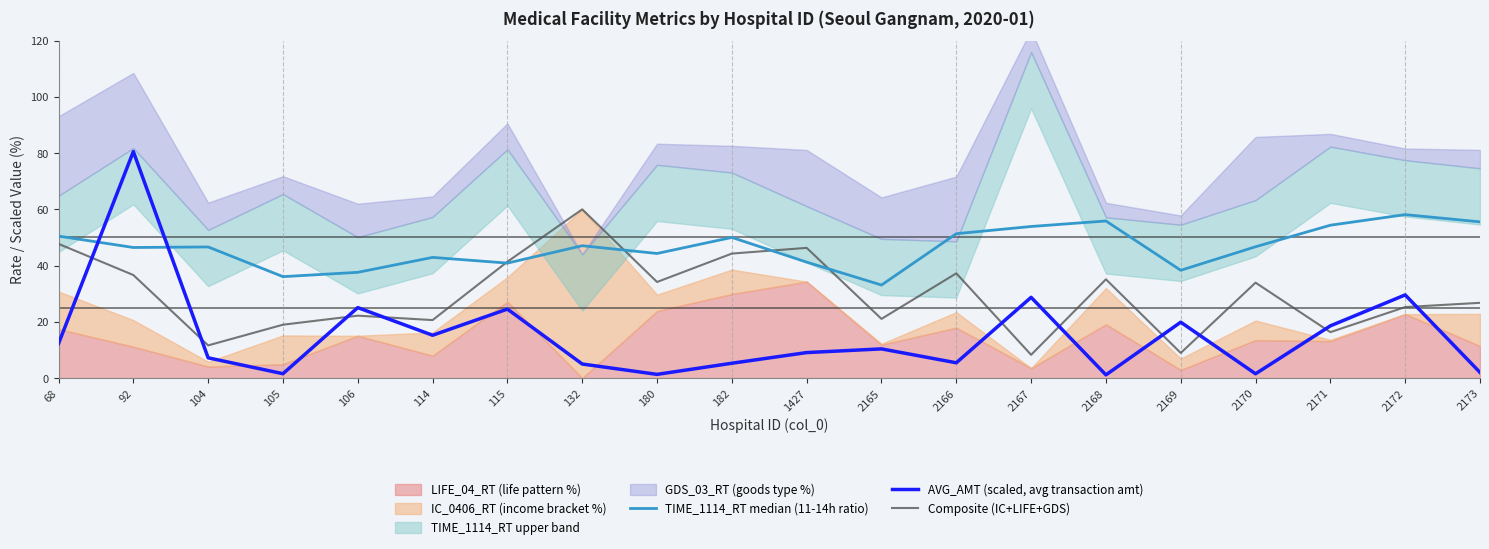

What is the approximate value of AVG_AMT (scaled, avg transaction amt) at 2166?

5.4